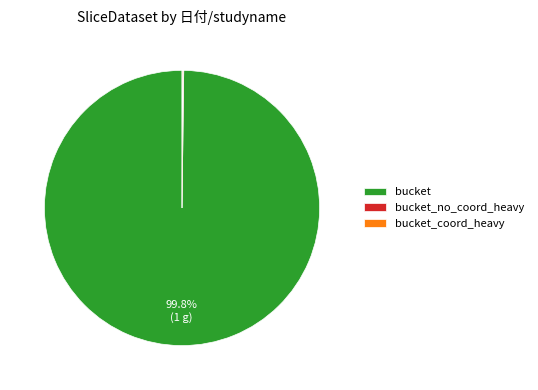

To the nearest percent, what is the difference between the largest and smallest slice percentages?

100%